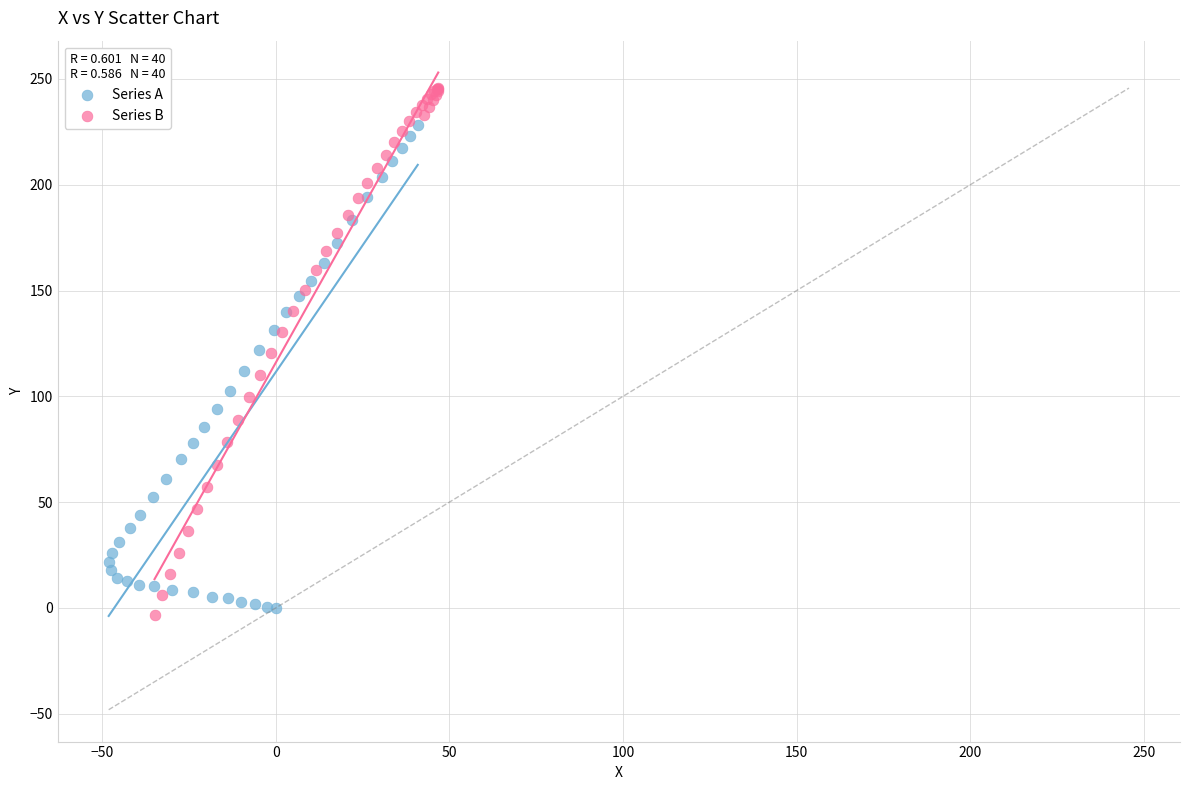

Which series contains the highest Y value?

Series B